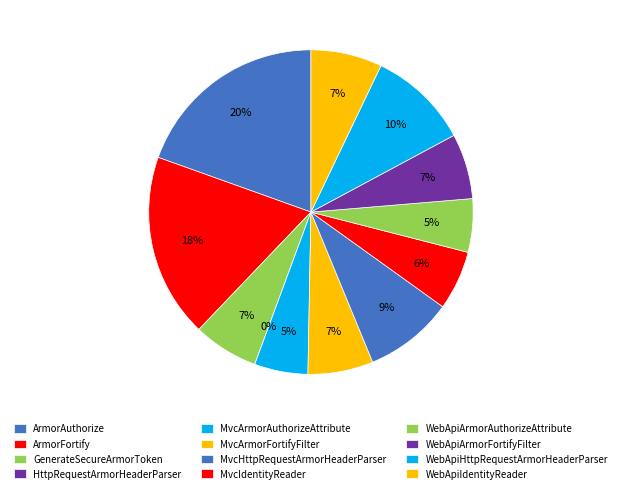

To the nearest percent, what is the combined percentage of WebApiHttpRequestArmorHeaderParser and MvcArmorAuthorizeAttribute?

15%